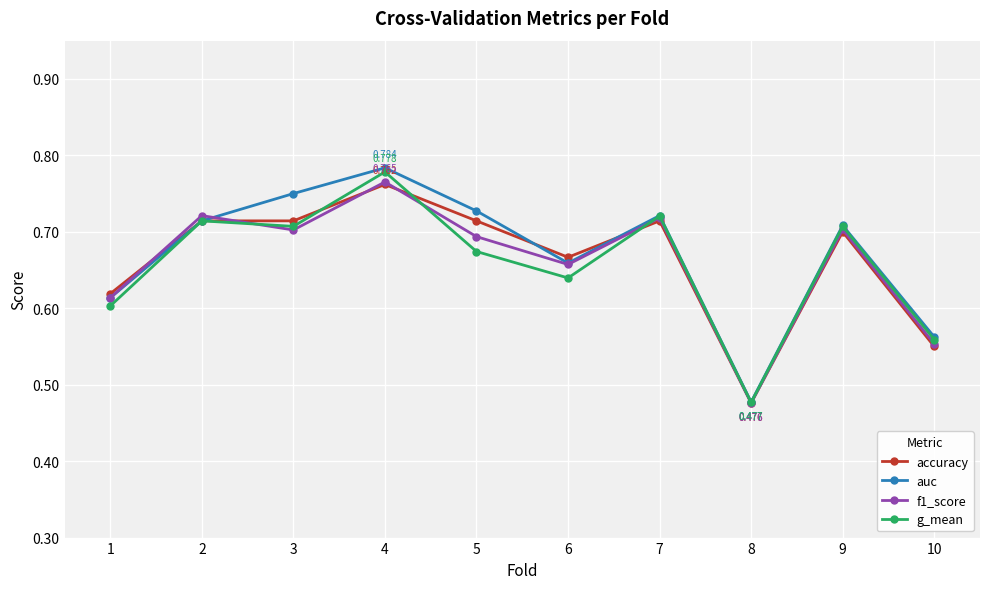

How many accuracy values are between 0 and 1?

10